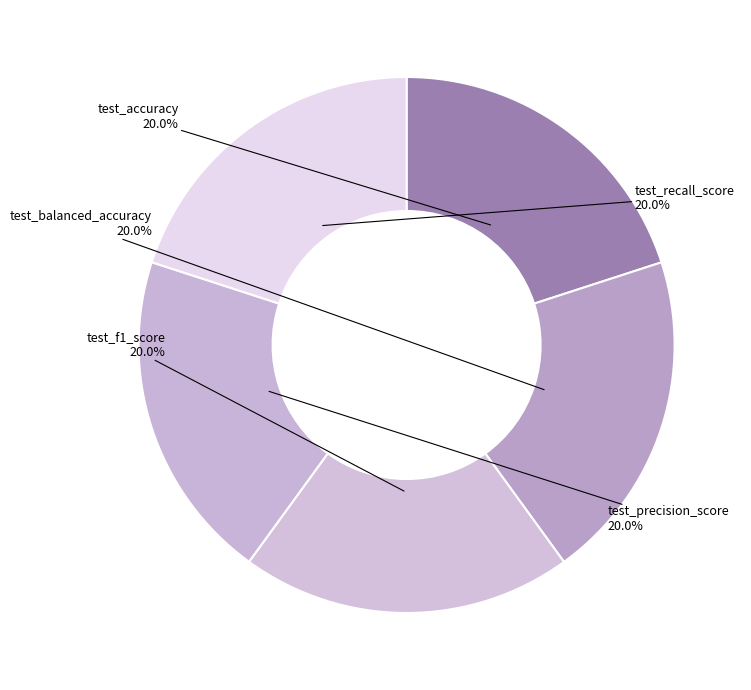

The test_f1_score slice represents 20% of the pie. True or false?

True